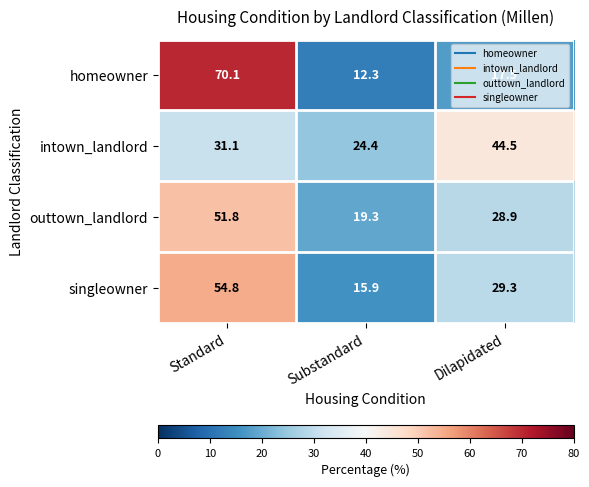

Is it true that intown_landlord equals 17.7 at Dilapidated?

False